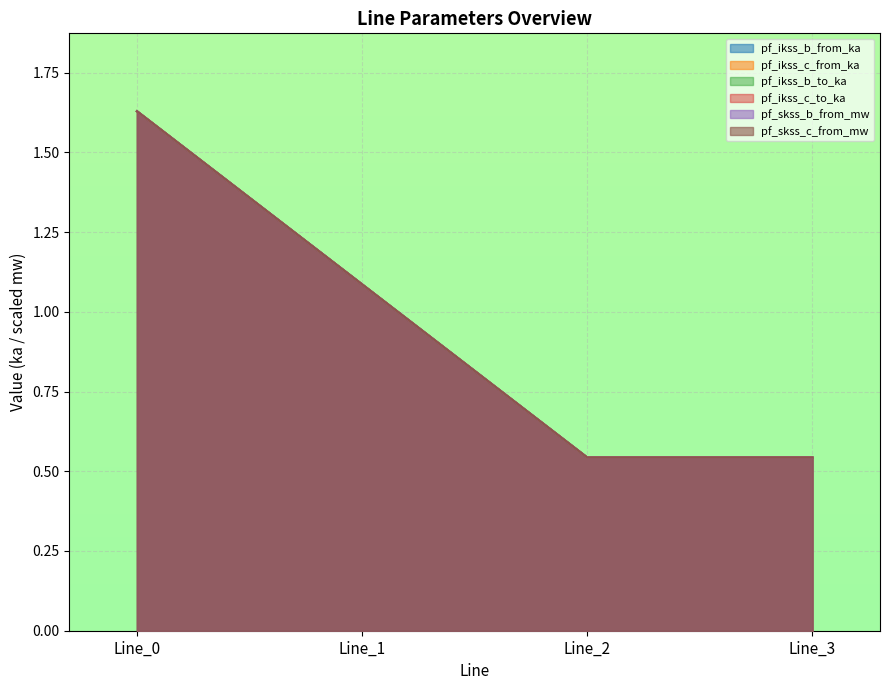

At which label does pf_skss_c_from_mw first exceed 1?

Line_0